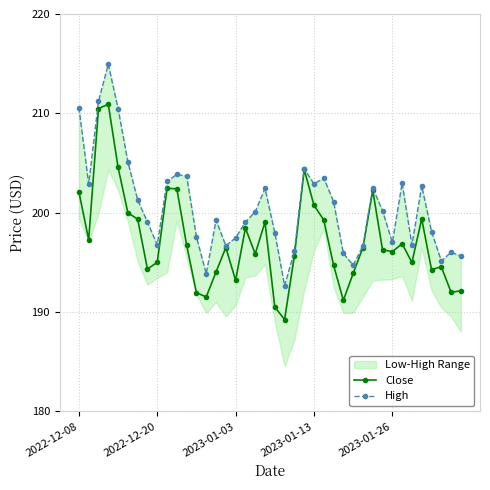

List the series in order of their peak value, lowest first.

Close, High